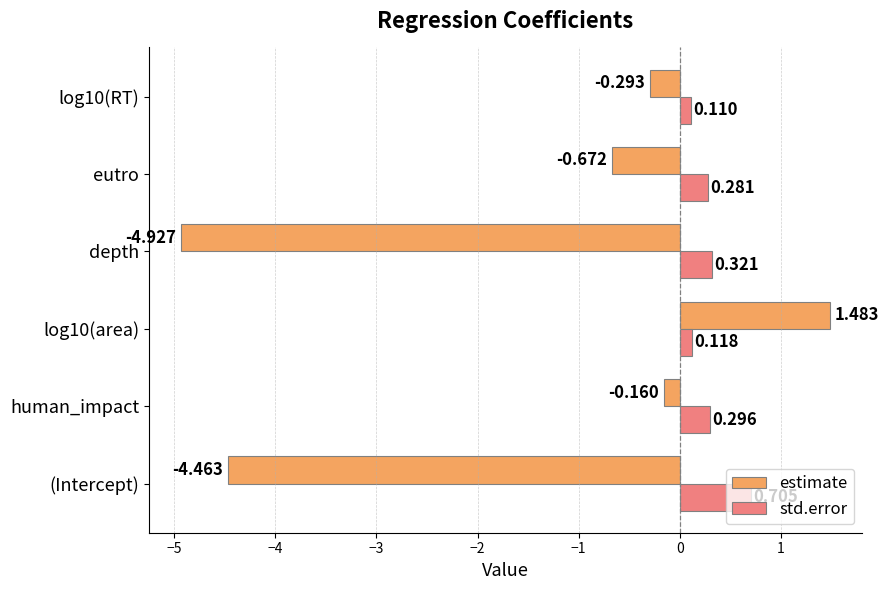

What are all the series names shown in the legend?

estimate, std.error